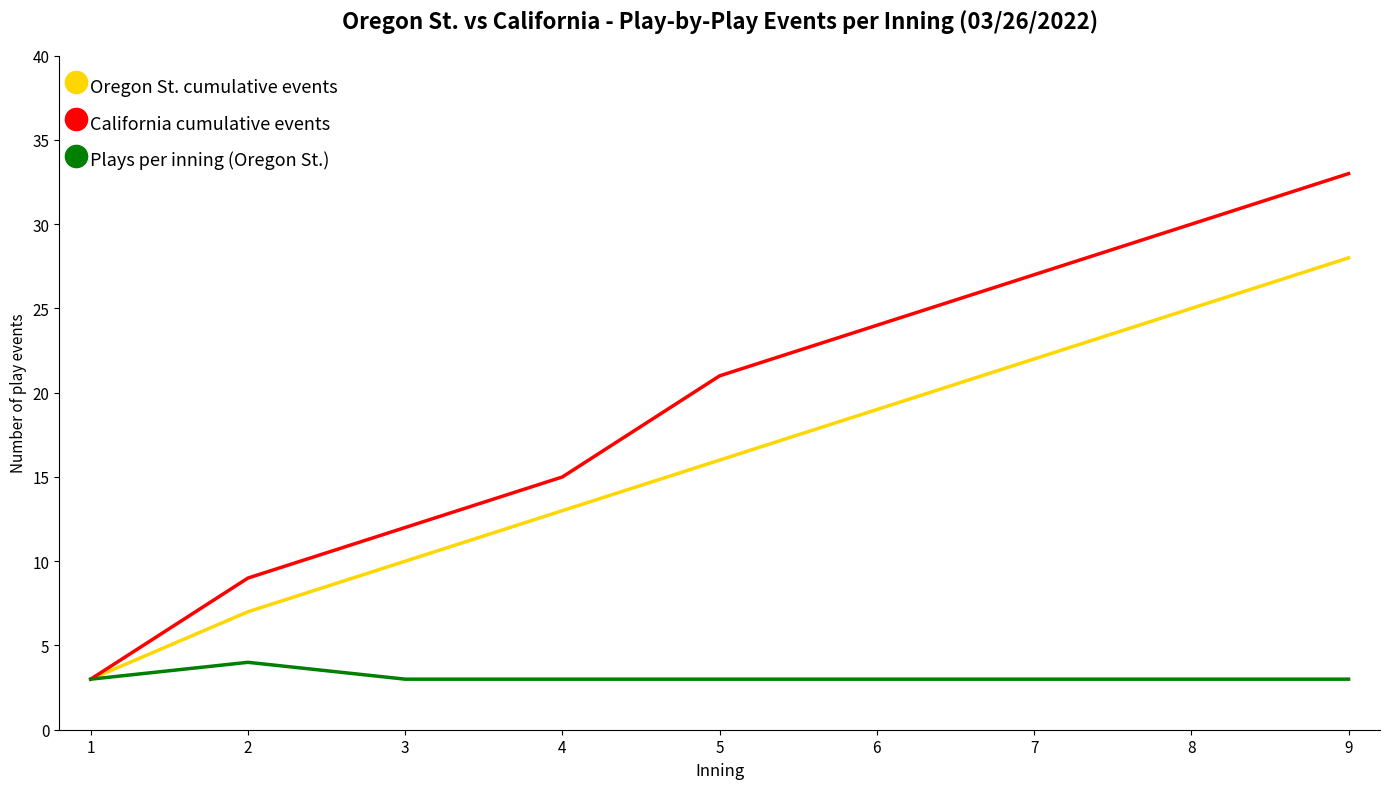

Read the Oregon St. cumulative events value at 9.

28